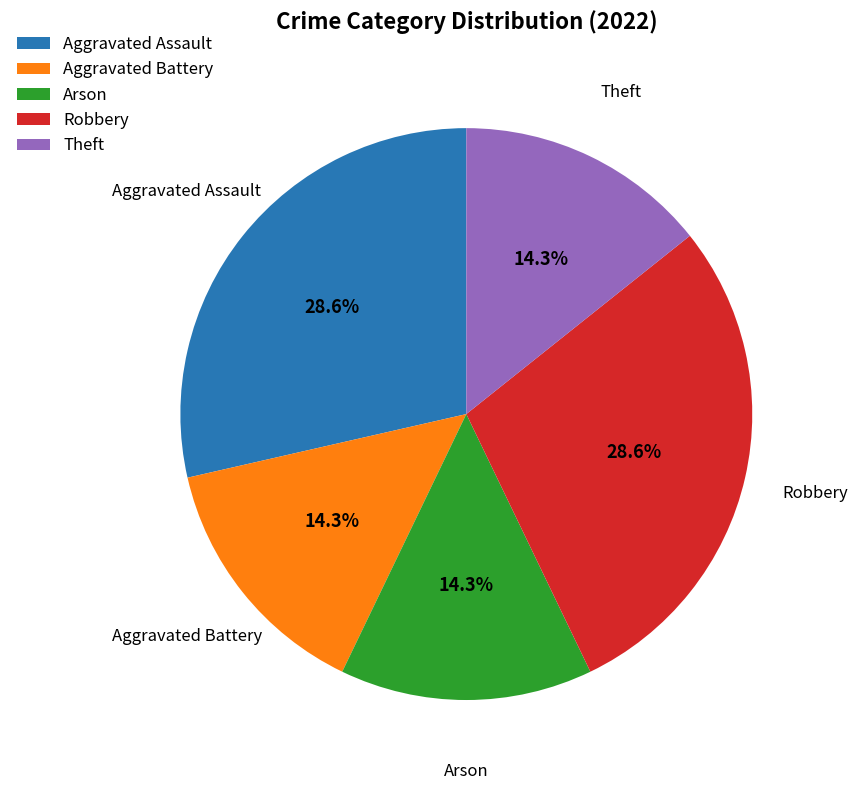

How many slices are in this pie chart?

5